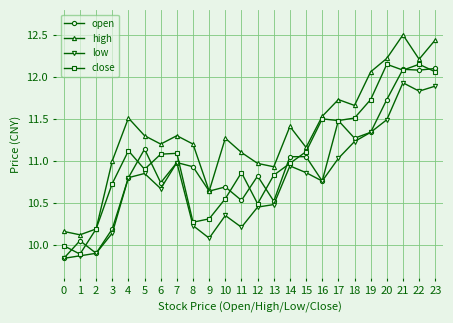

List the series in order of their overall mean, highest first.

high, close, open, low